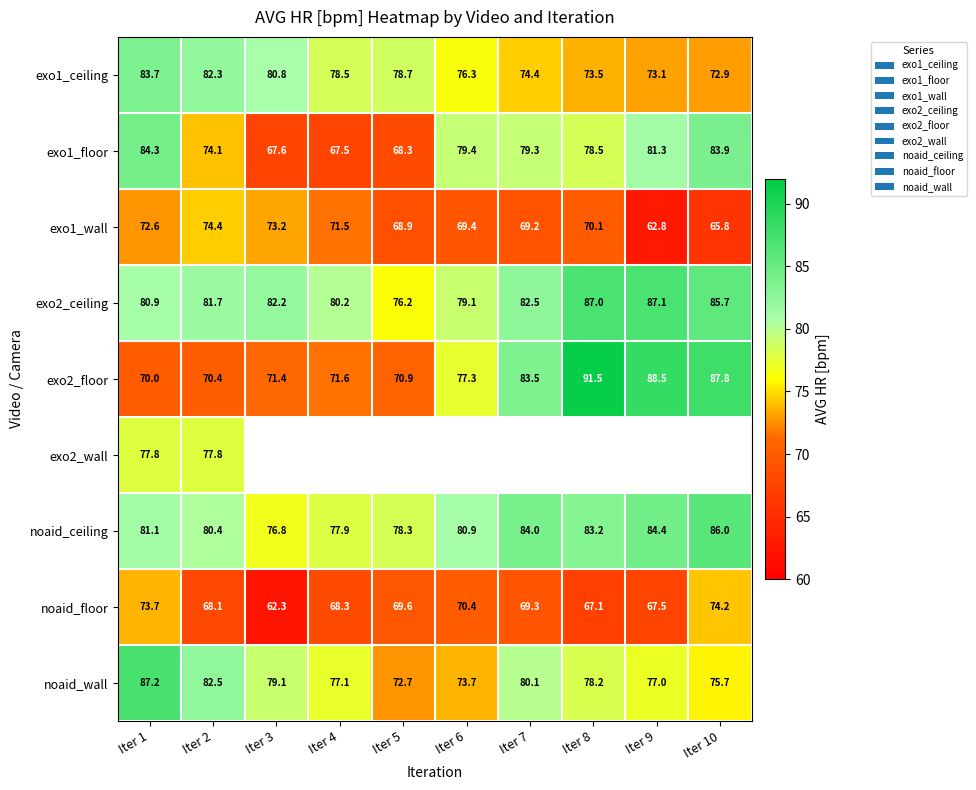

Is the value of noaid_wall at Iter 9 greater than the value of exo2_floor at Iter 3?

Yes